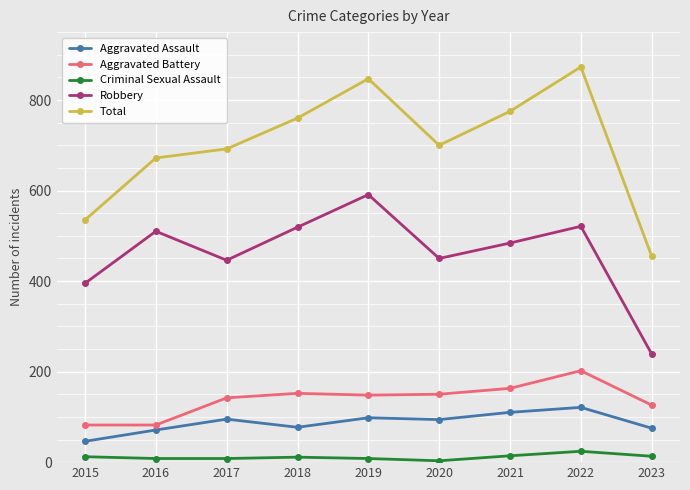

Where is the first local maximum for Robbery?

2016